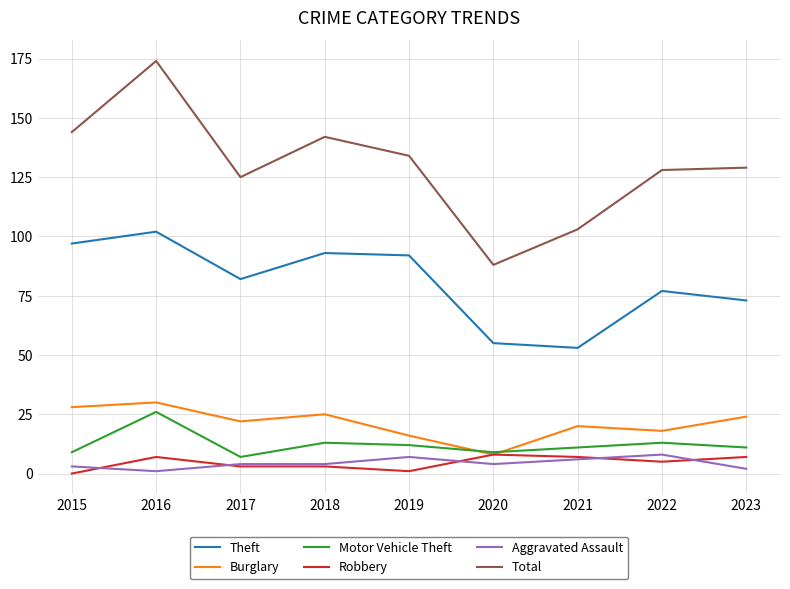

Where is the first local maximum for Burglary?

2016